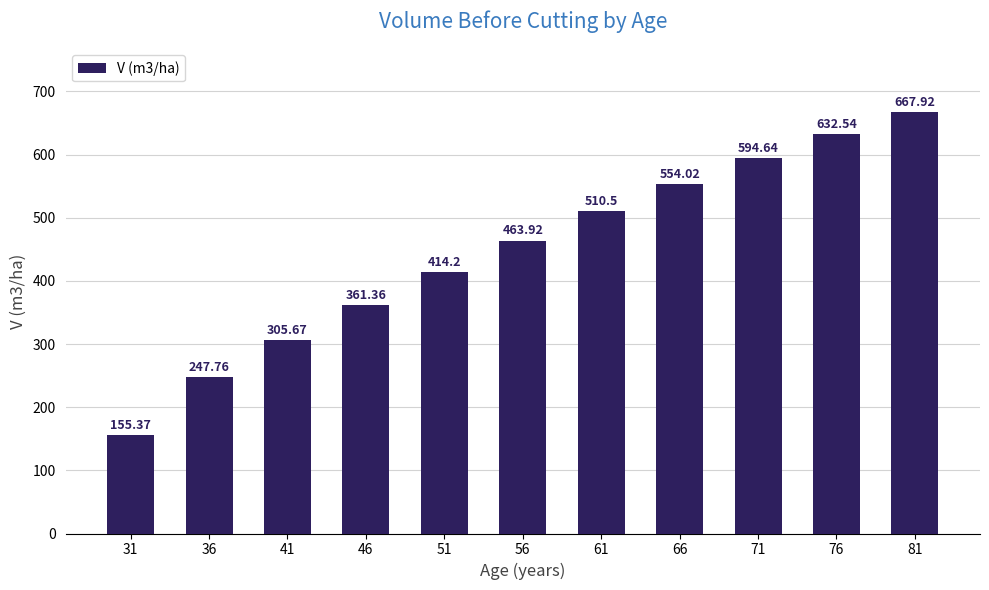

True or false: the data shows 353.2 at 66.

False